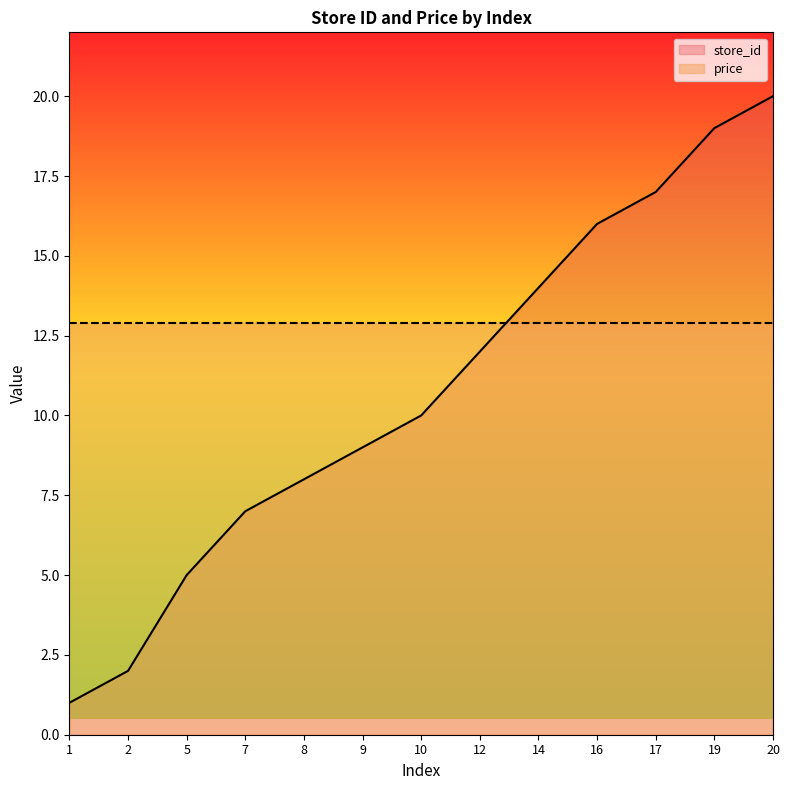

What is the maximum value shown in the chart?

20.0